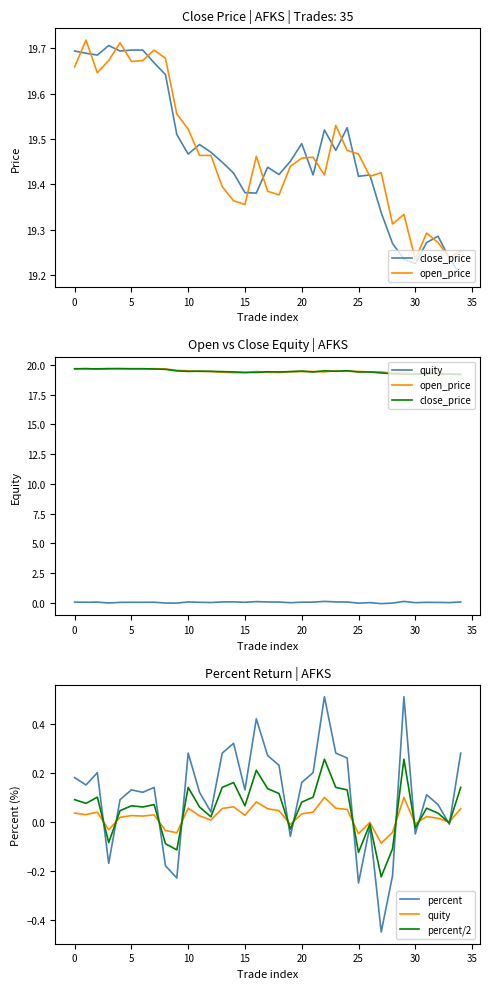

What is the highest value of the percent series?

0.5